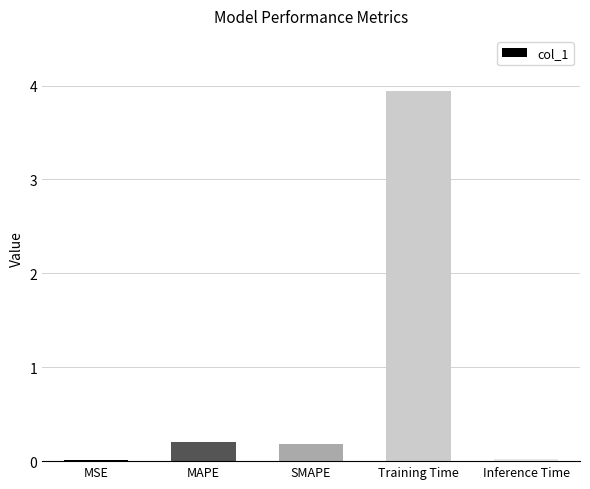

What value does the data have at Training Time?

3.9